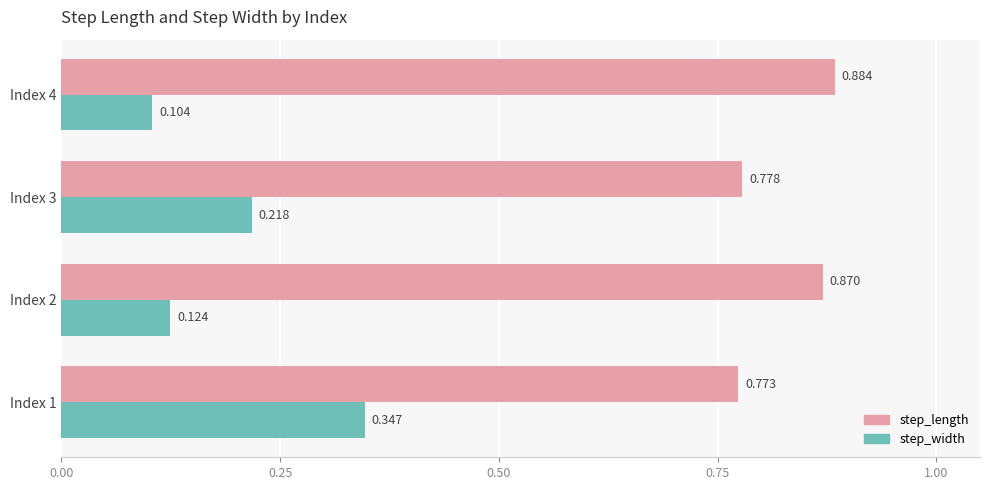

Which series has the largest total across all categories?

step_length